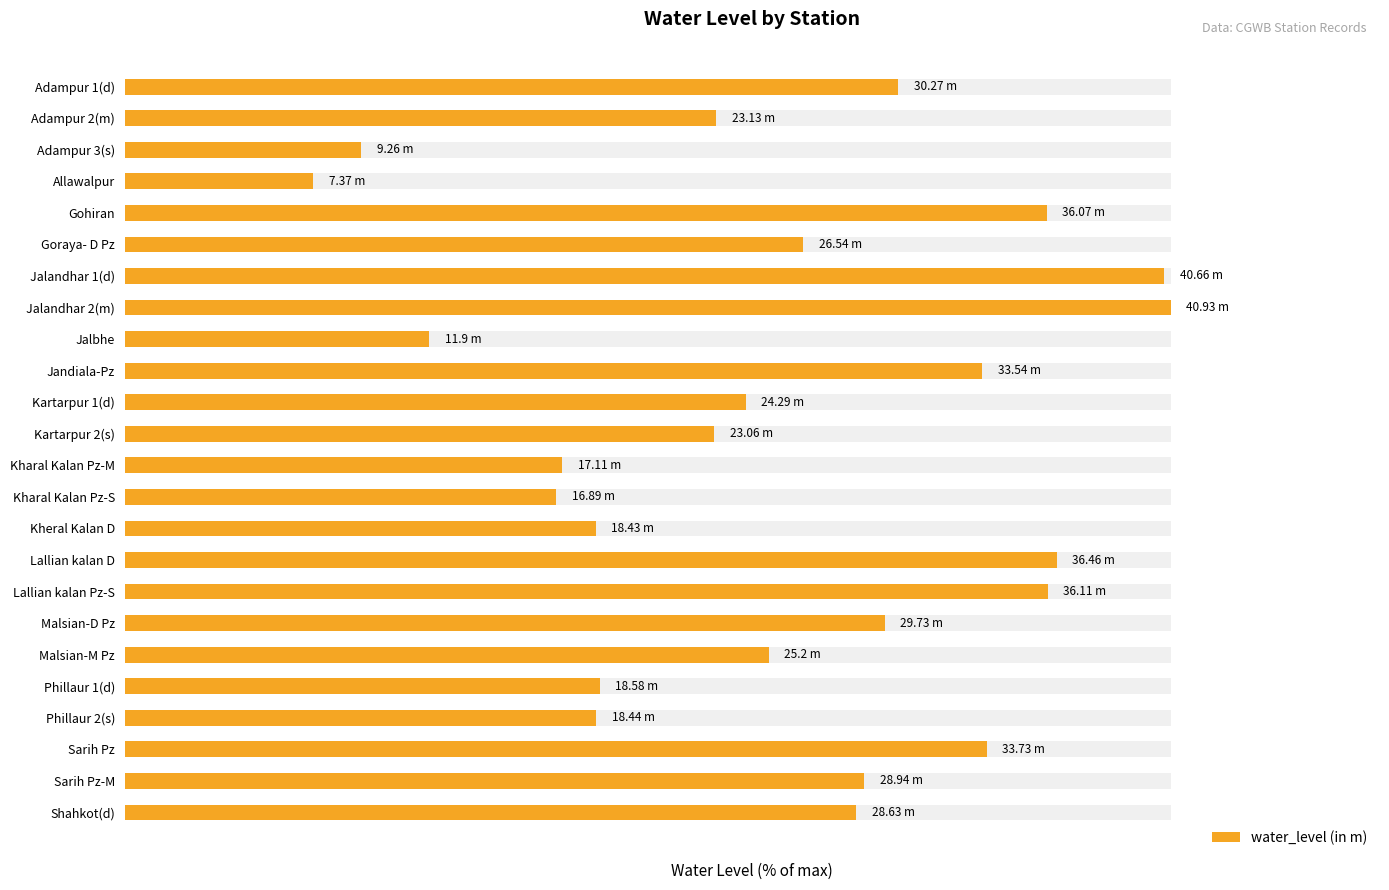

What is the average value?

62.6